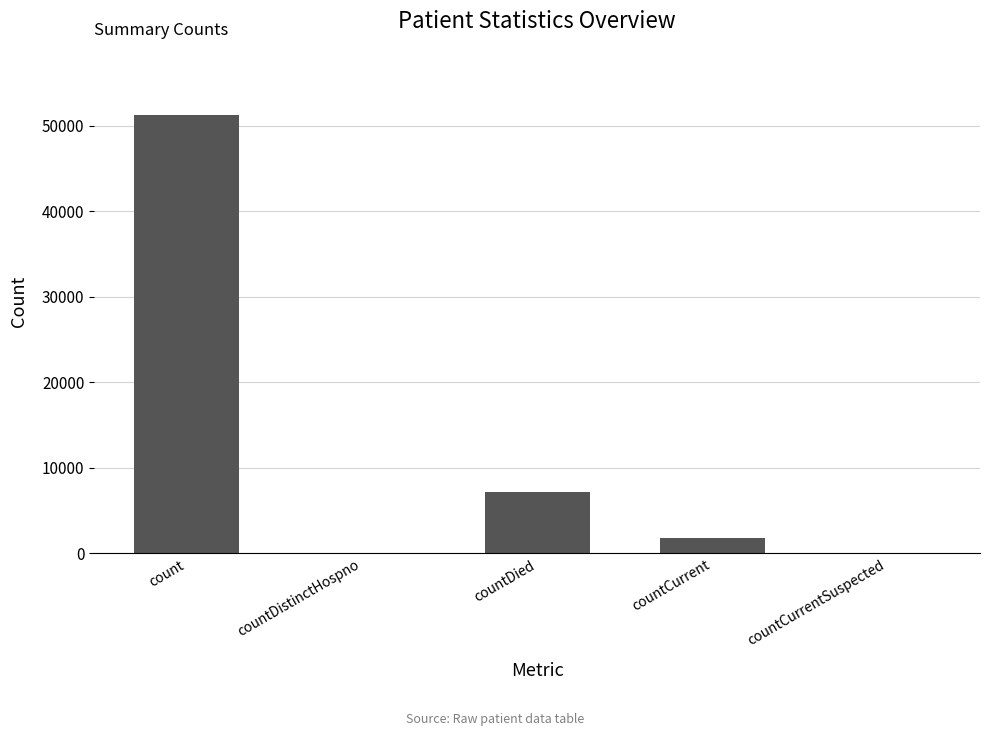

How many categories are shown in the chart?

5